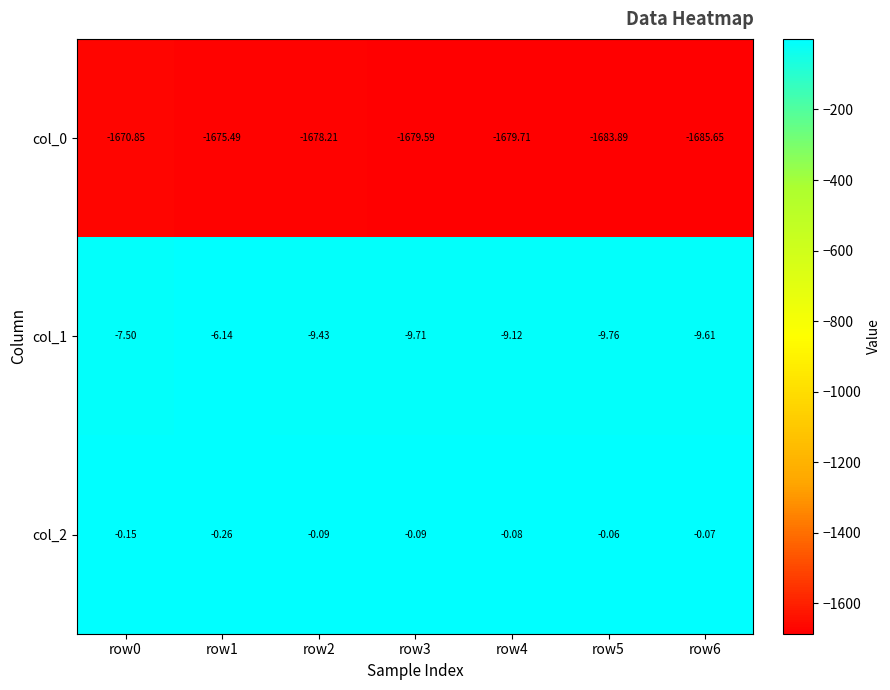

Is the value of col_1 at row5 greater than the value of col_0 at row5?

Yes